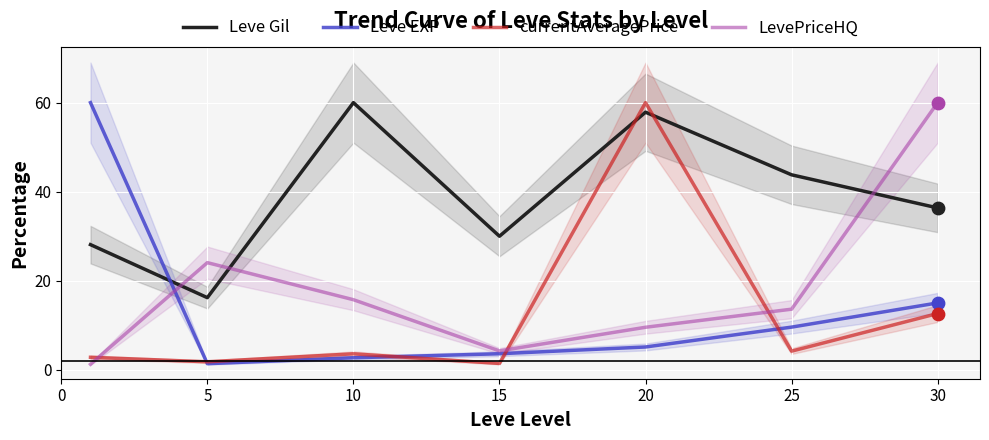

What is the total value across all series at 10?

82.0